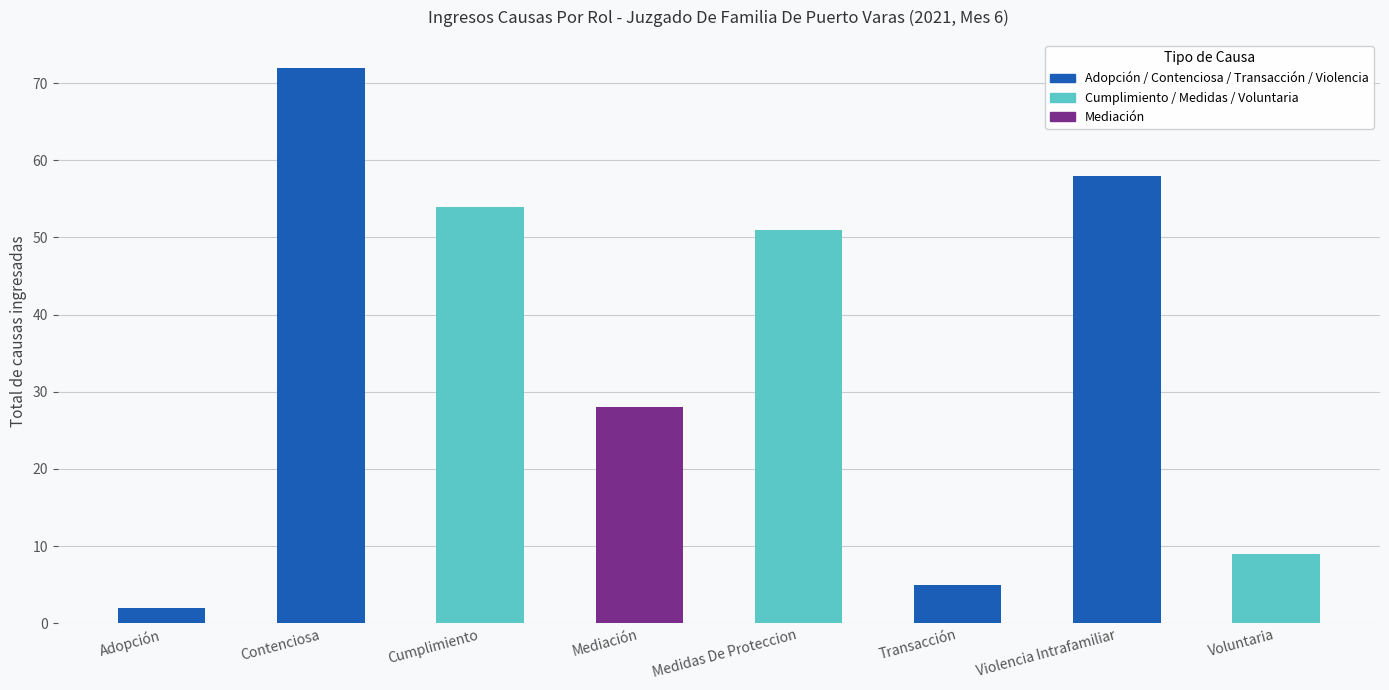

Which category has the highest value across all series?

Contenciosa